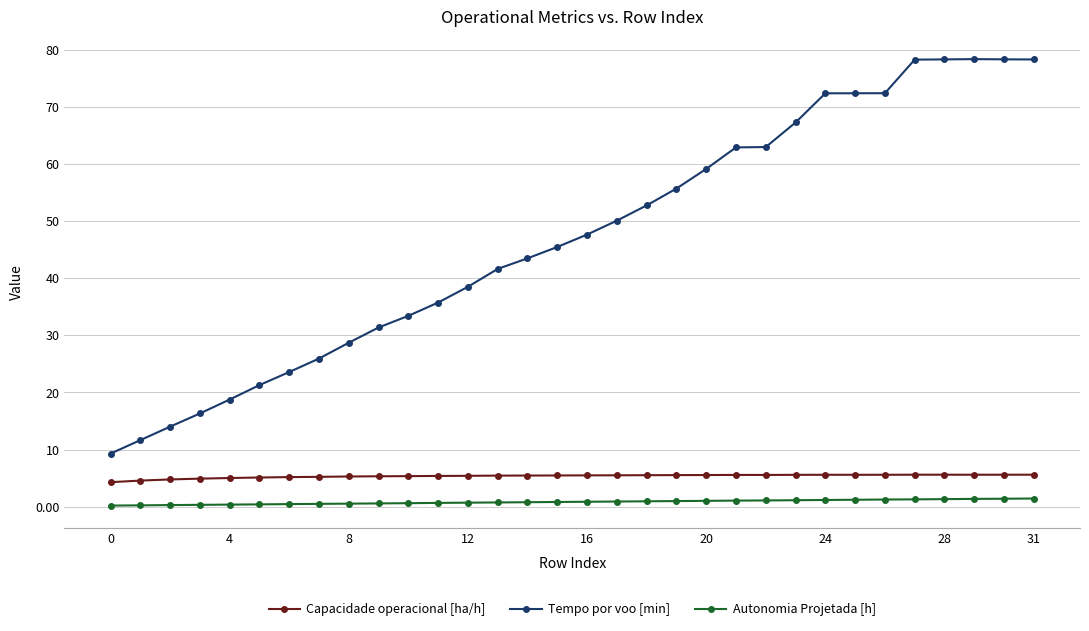

How many values in the Tempo por voo [min] series are below 47?

16